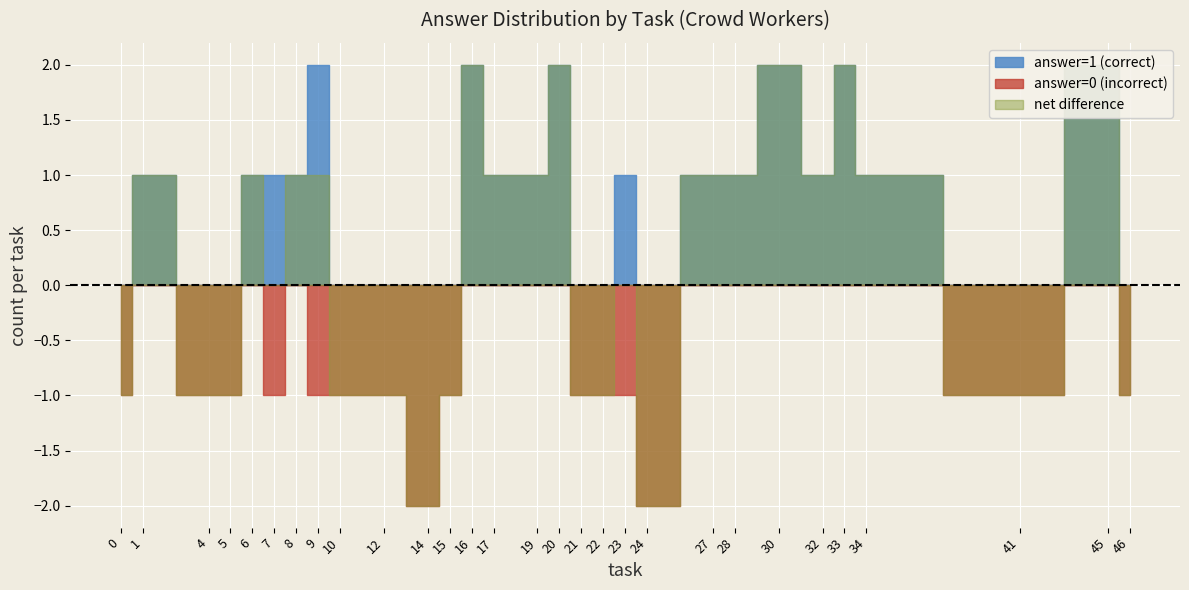

True or false: answer=0 (incorrect) and answer=1 (correct) cross at least once.

False